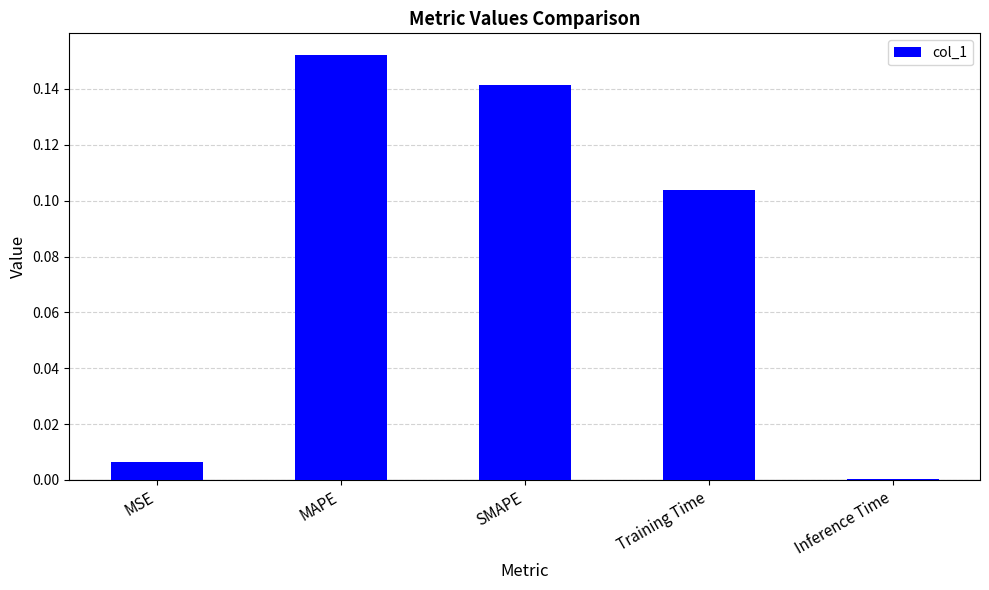

At which category does the chart reach its minimum across all series?

Inference Time